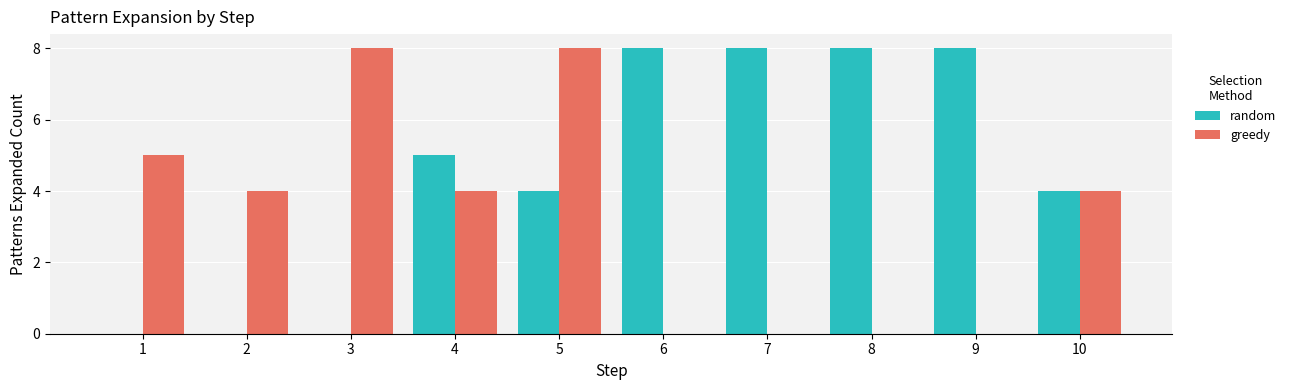

Does the chart contain stacked bars?

No